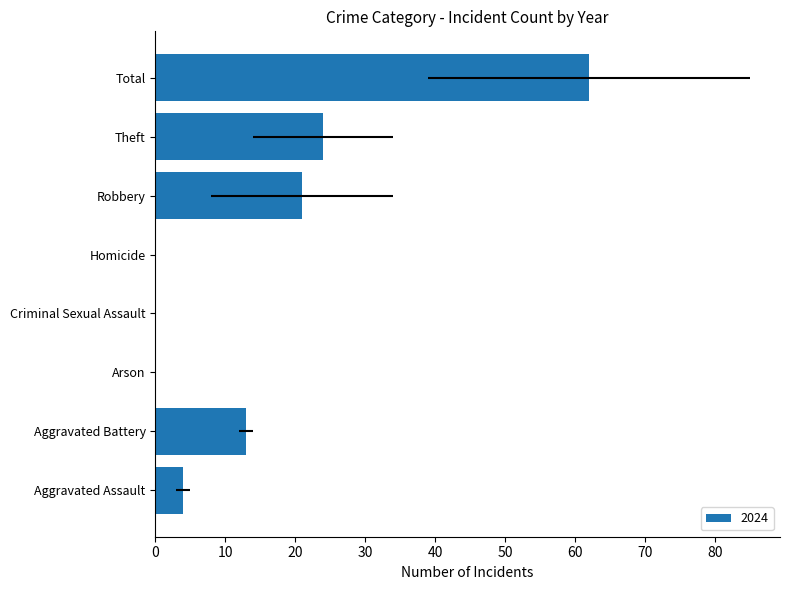

At which category does the chart reach its peak across all series?

Total